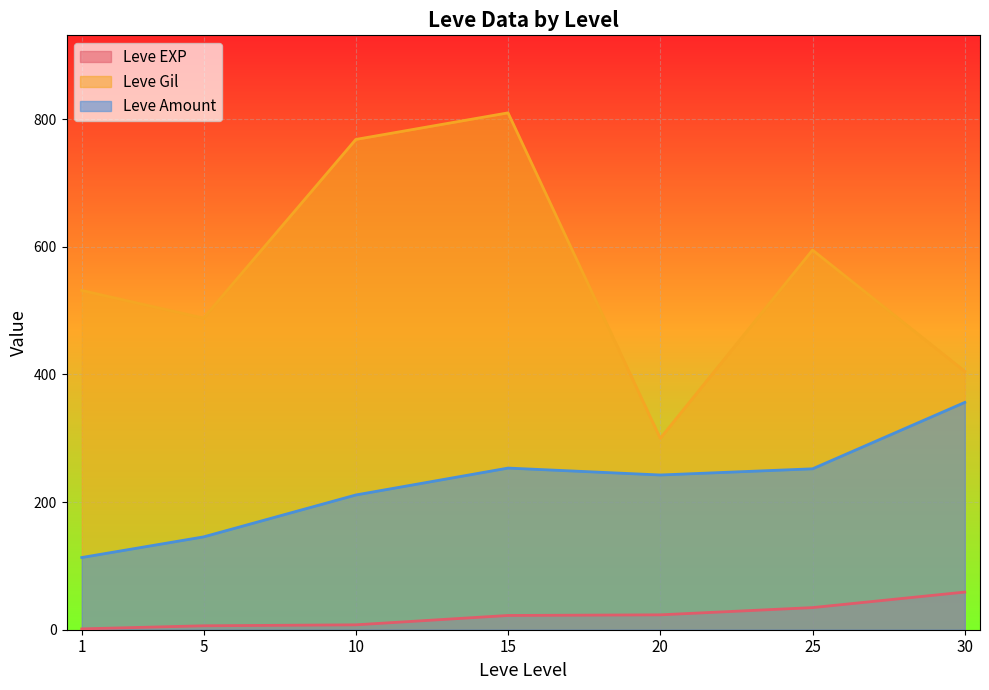

Is it true that Leve EXP equals 39 at 15?

False